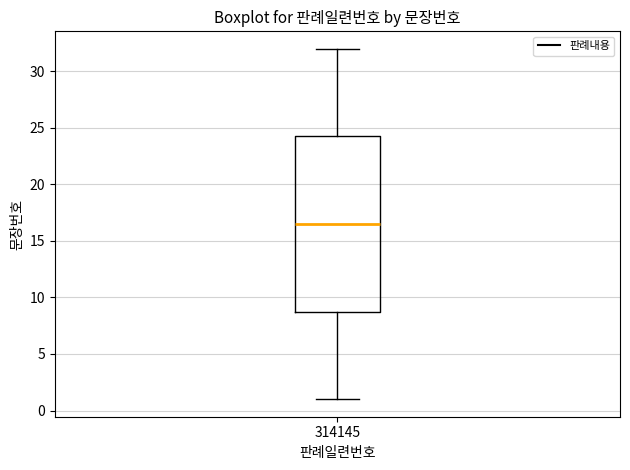

Transcribe this box plot: give where the median line is, the range the box spans, and where the two whiskers end, as read against the y-axis. The values are not printed on the chart, so give them approximately, as read against the axis.

median 16.5, box 9.0 to 24.5, whiskers 1.0 to 32.0